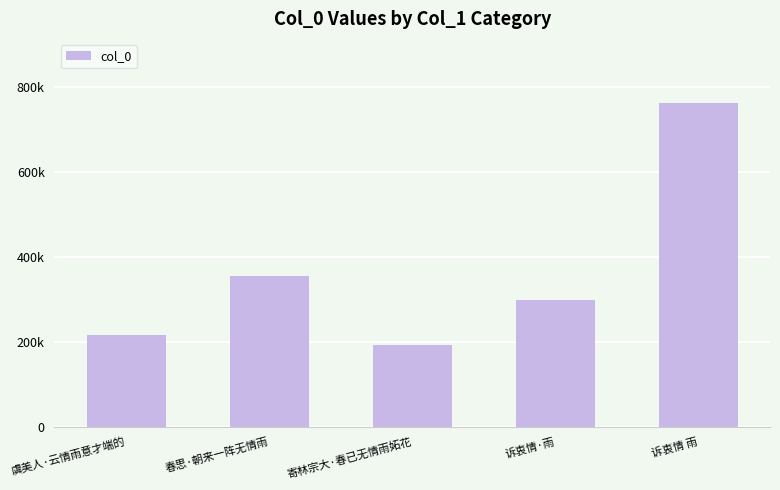

What is the change in value from 春思·朝来一阵无情雨 to 诉衷情·雨?

-55788